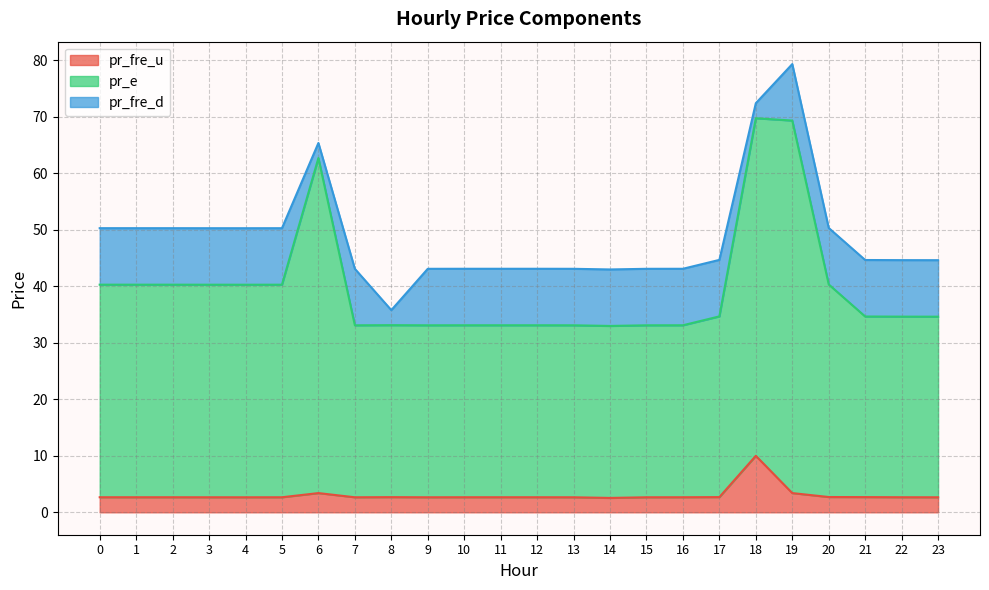

Does the chart have visible grid lines?

Yes